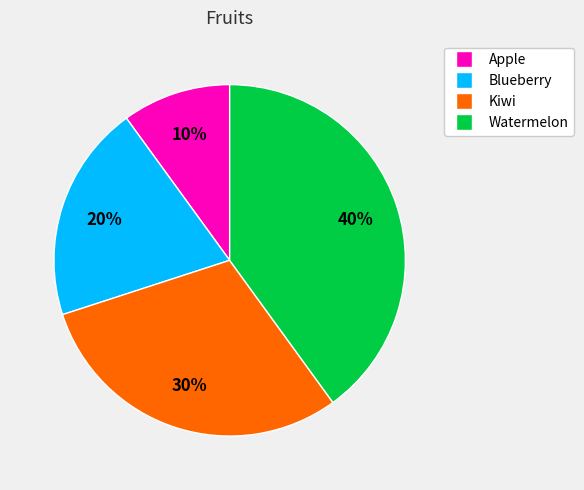

Rank the categories by value from lowest to highest.

Apple, Blueberry, Kiwi, Watermelon